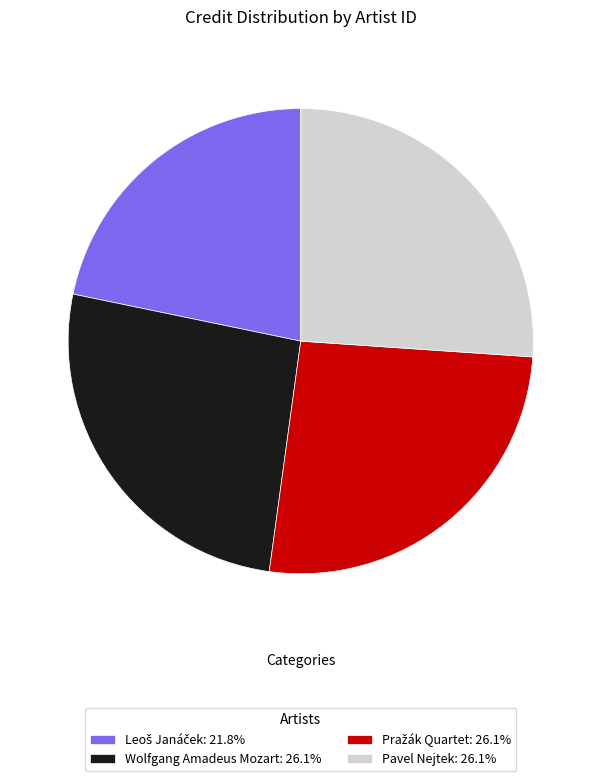

Is there any slice that represents more than half of the pie?

No